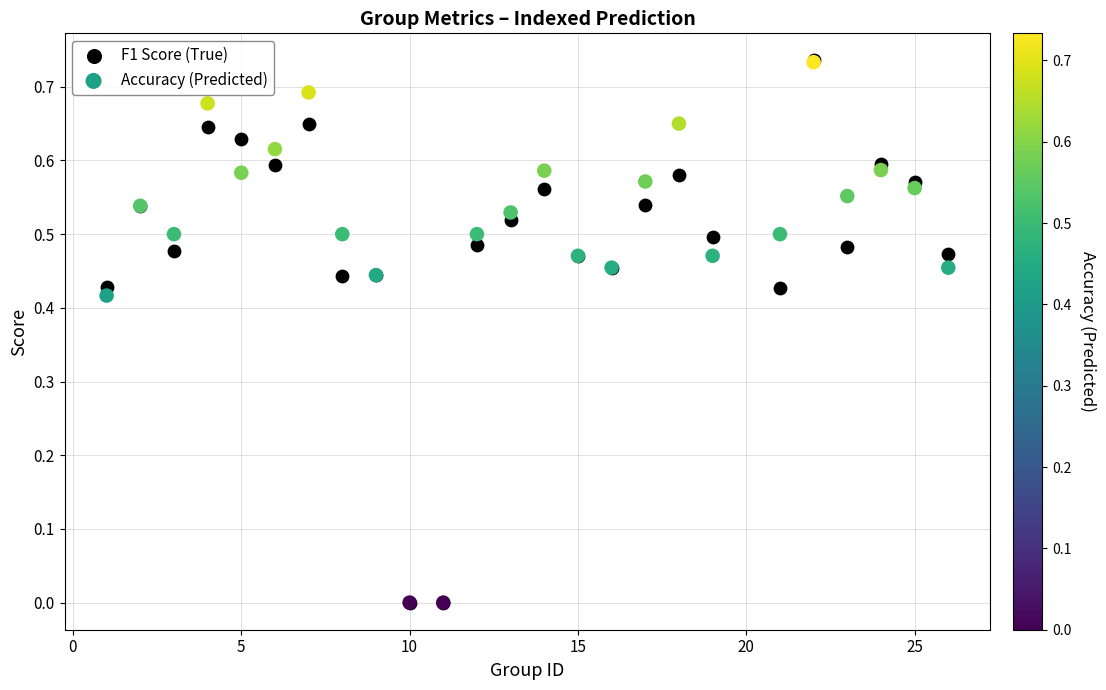

Which series has the largest Y range (max minus min)?

F1 Score (True)